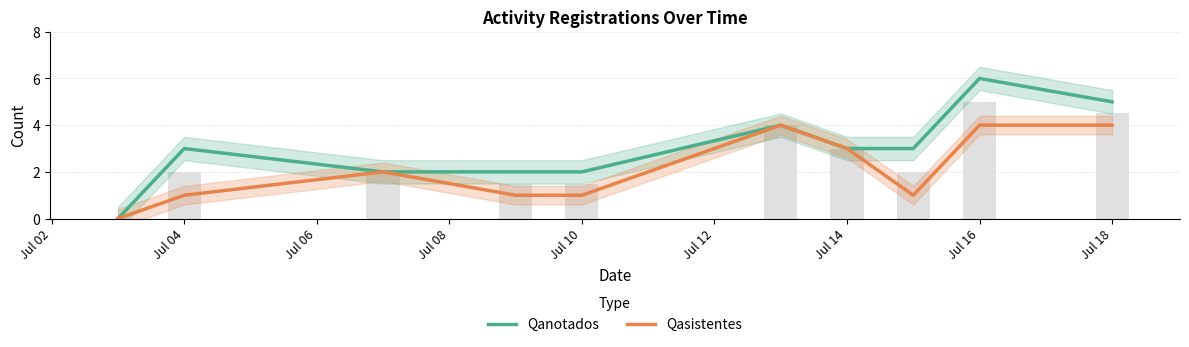

At how many categories does at least one series exceed 4?

2